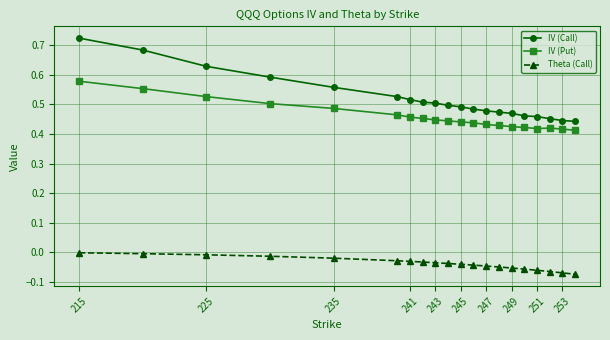

How many lines are shown in the chart?

3